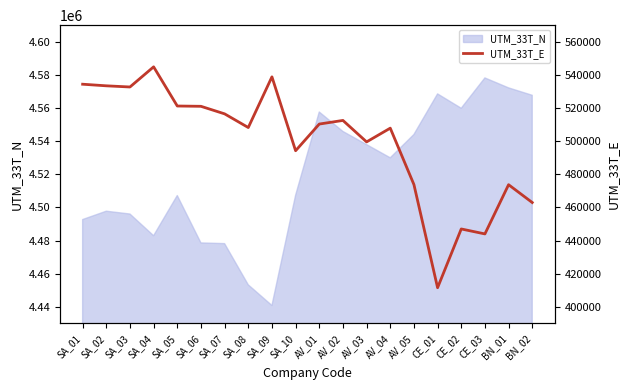

Reading left to right, what are all the values shown in this chart?

SA_01=534366	SA_02=533400	SA_03=532691	SA_04=544846	SA_05=521212	SA_06=521032	SA_07=516478	SA_08=508226	SA_09=538815	SA_10=494229	AV_01=510323	AV_02=512510	AV_03=499556	AV_04=507847	AV_05=473805	CE_01=411556	CE_02=447014	CE_03=444023	BN_01=473722	BN_02=462973